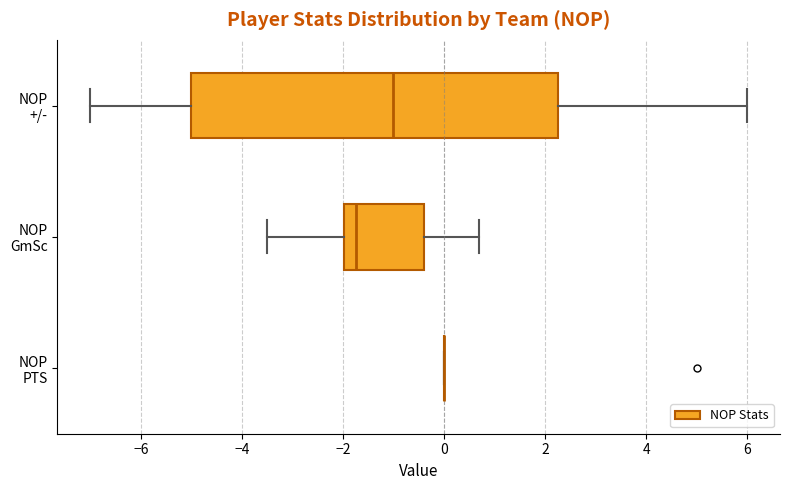

Reading bottom to top, transcribe this box plot: for each box, give where its median line is, the range the box spans, and where its two whiskers end, as read against the x-axis. The values are not printed on the chart, so give them approximately, as read against the axis.

NOP PTS: box collapsed to a line at 0.0, whiskers 0.0 to 0.0
NOP GmSc: median -1.8, box -2.0 to -0.4, whiskers -3.4 to 0.8
NOP +/-: median -1.0, box -5.0 to 2.2, whiskers -7.0 to 6.0